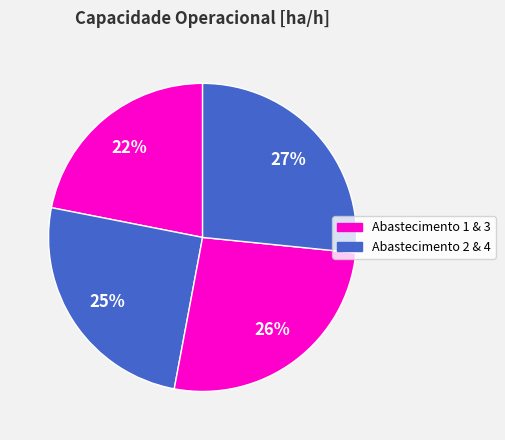

Count the number of slices in the pie.

4